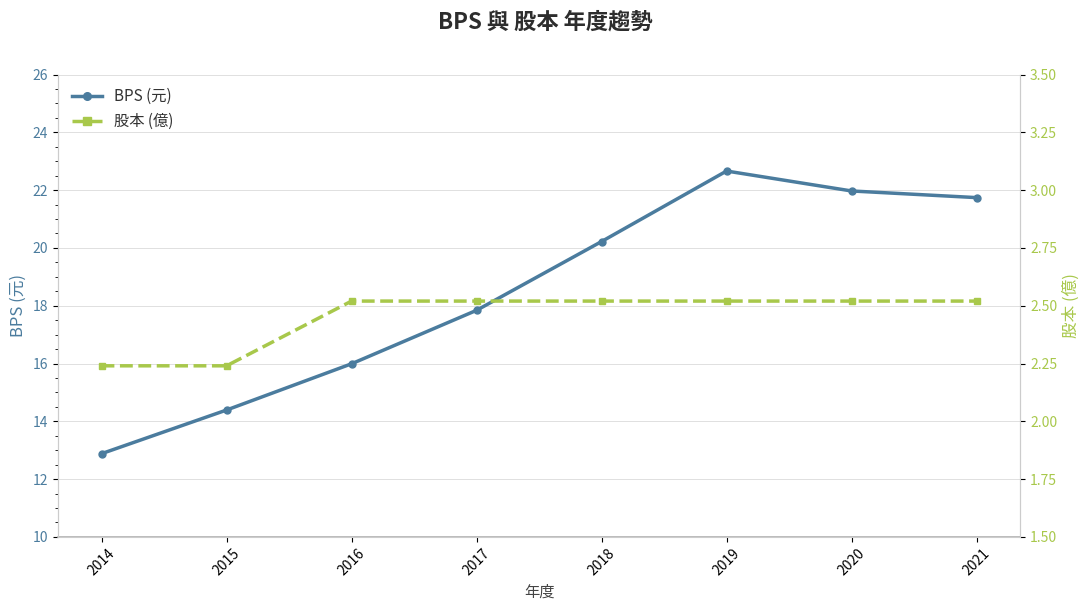

What is the difference between the second highest and minimum values in the 股本 (億) series?

0.3